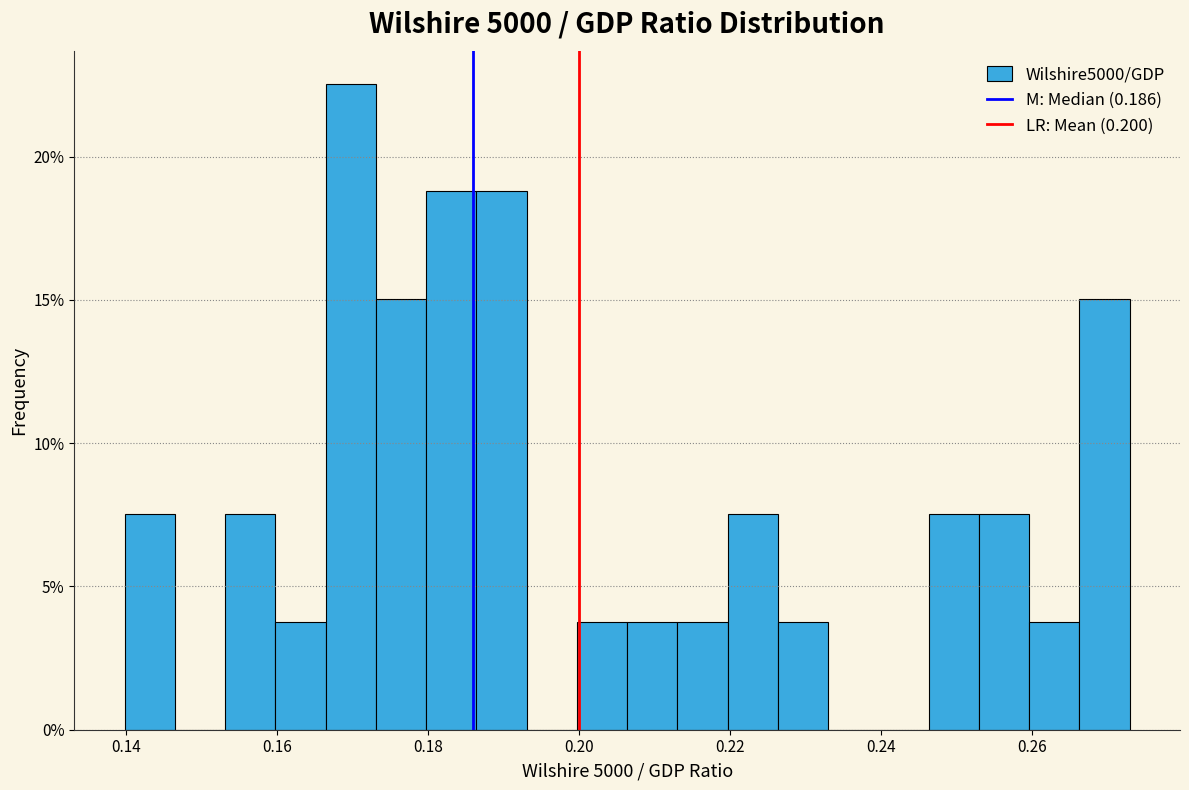

Around what value on the x-axis is the tallest bar? Give the approximate position of its centre, as read against the axis.

0.170